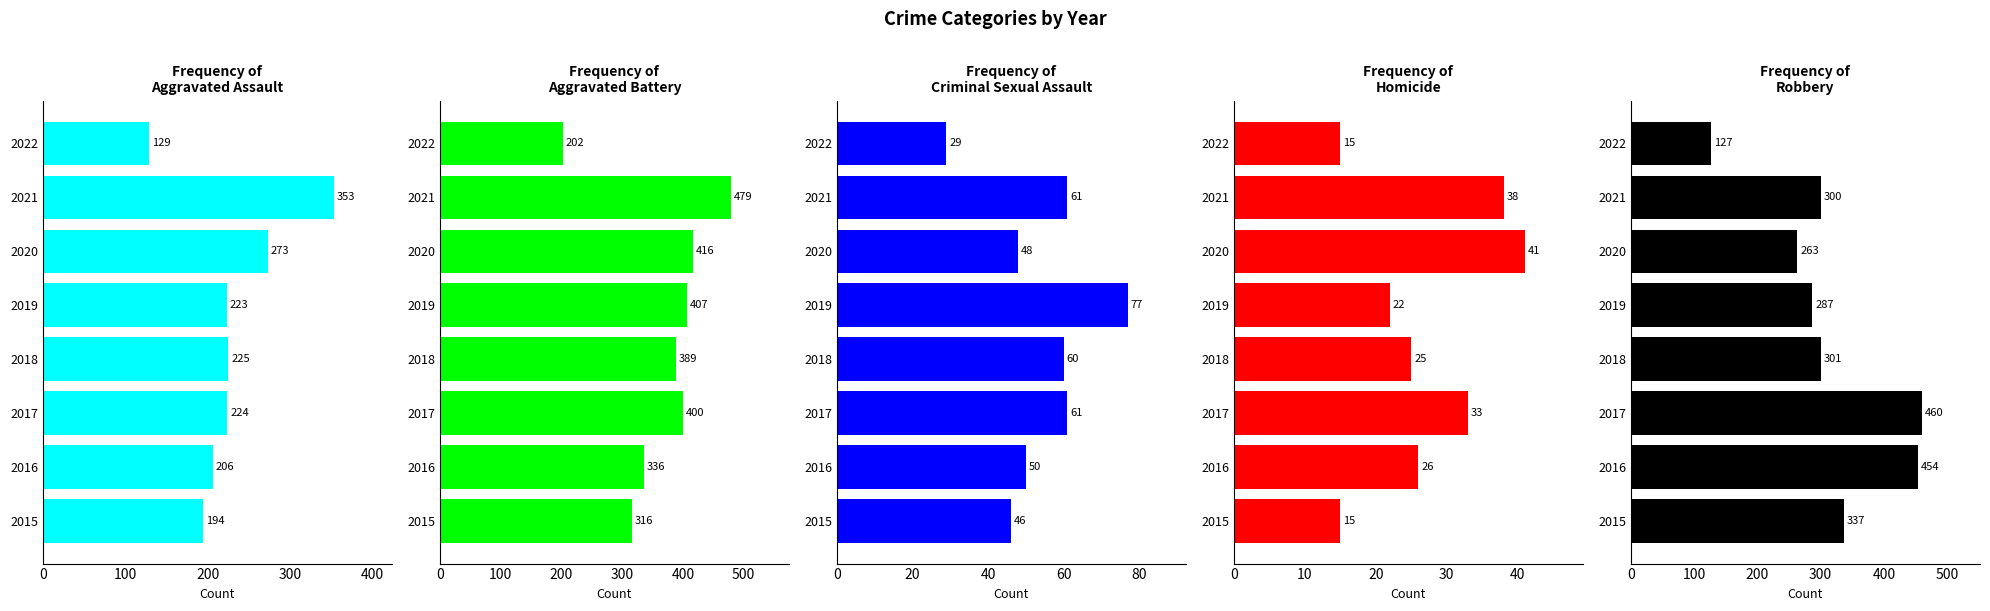

Is it true that Aggravated Assault equals 116 at 2019?

False